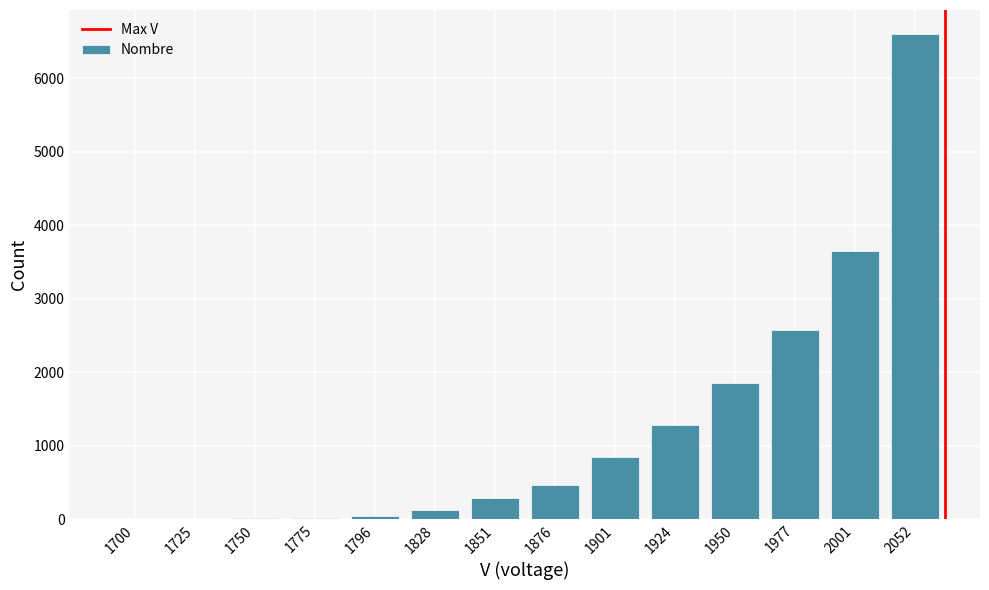

What is the sum of all values?

17767